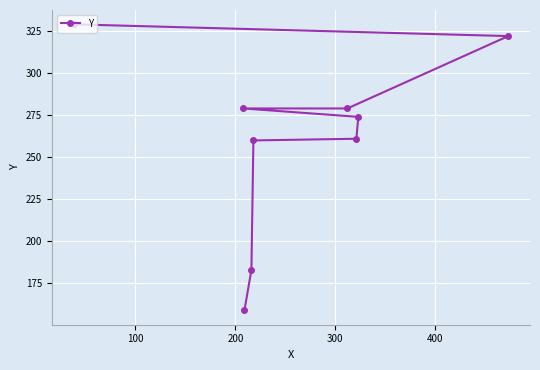

What is the average value?

261